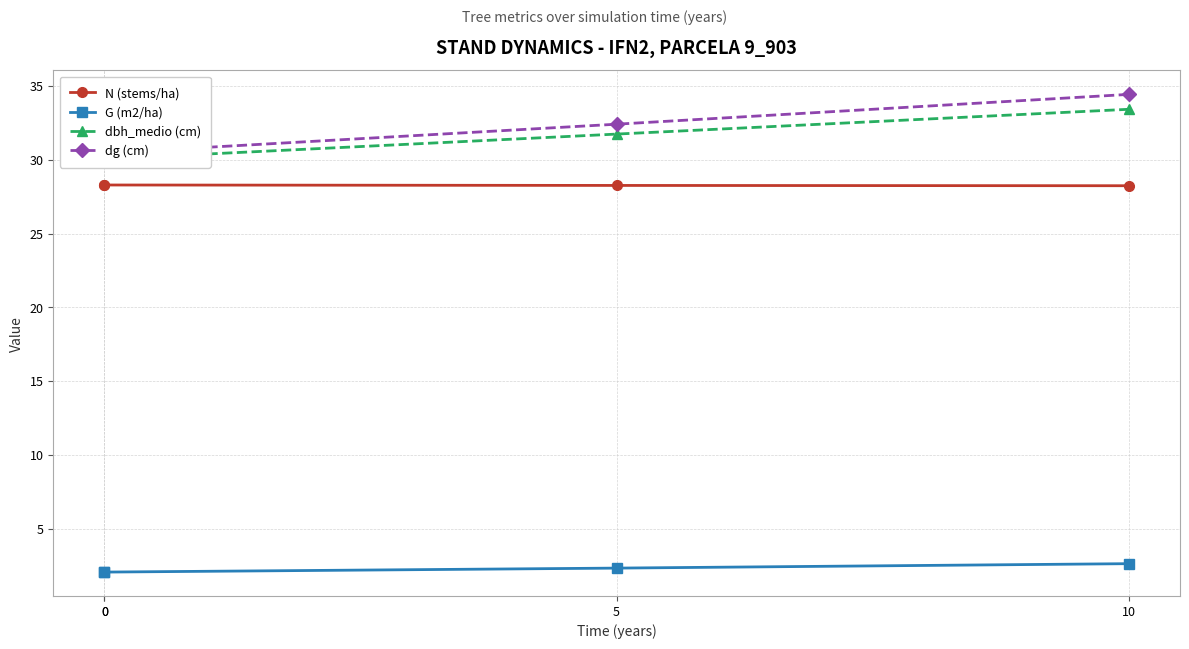

What is the lowest value of the N (stems/ha) series?

28.2